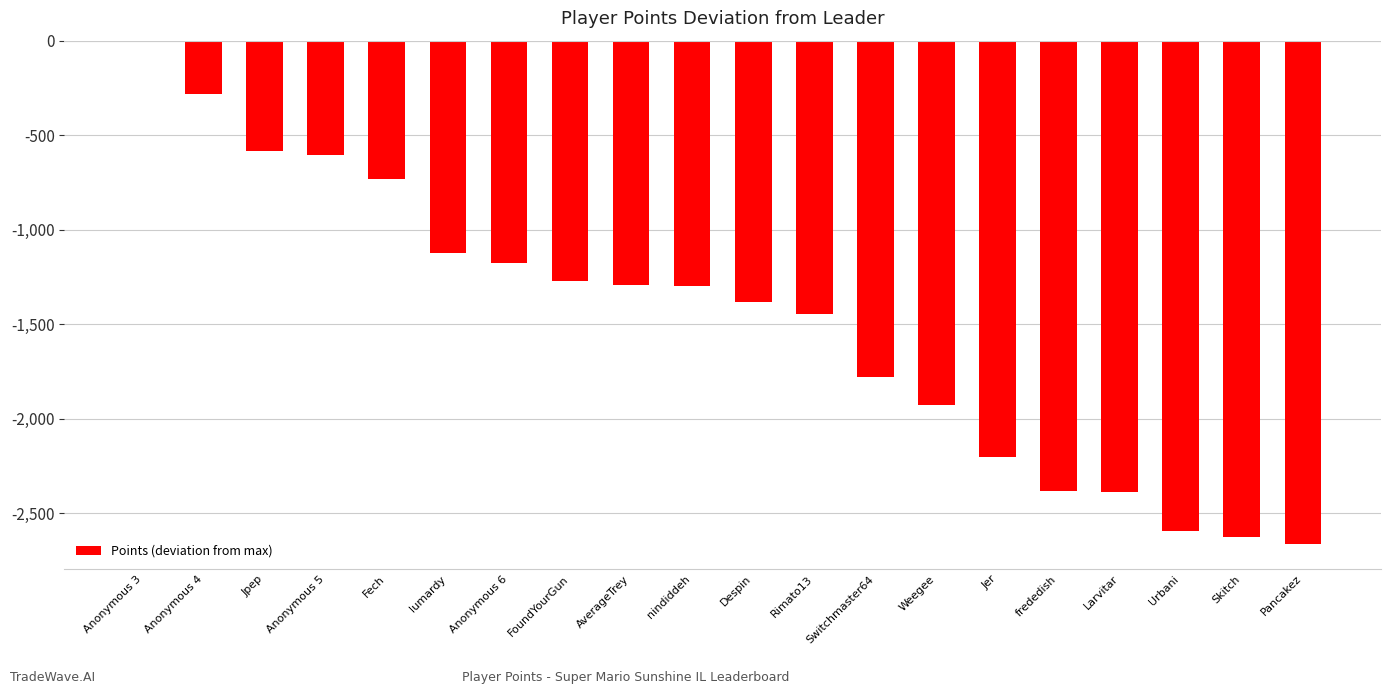

What is the sum of the values at Anonymous 6 and Switchmaster64?

-2953